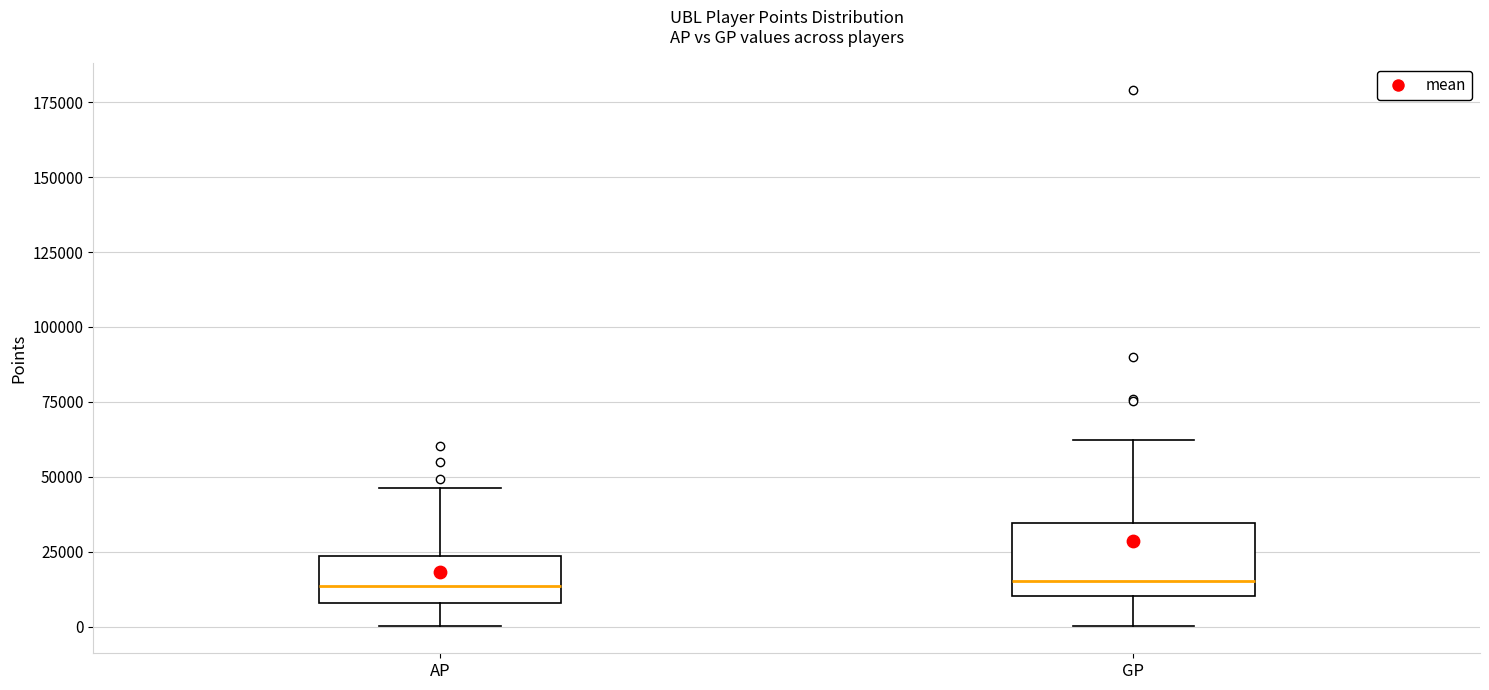

Where is the lower edge of the box for GP on the y-axis? The values are not printed on the chart, so give them approximately, as read against the axis.

10000